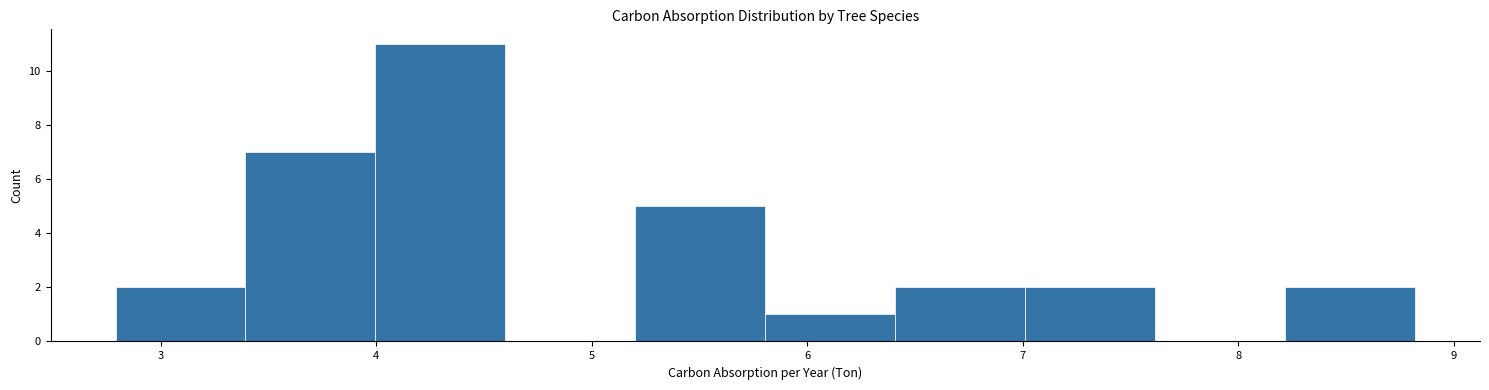

Which range on the x-axis has the tallest bar?

4.0 to 4.6